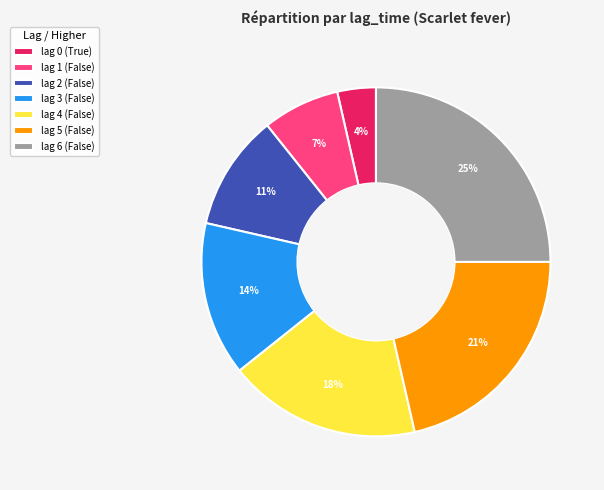

Does lag 1 (False) represent more than half of the total?

No